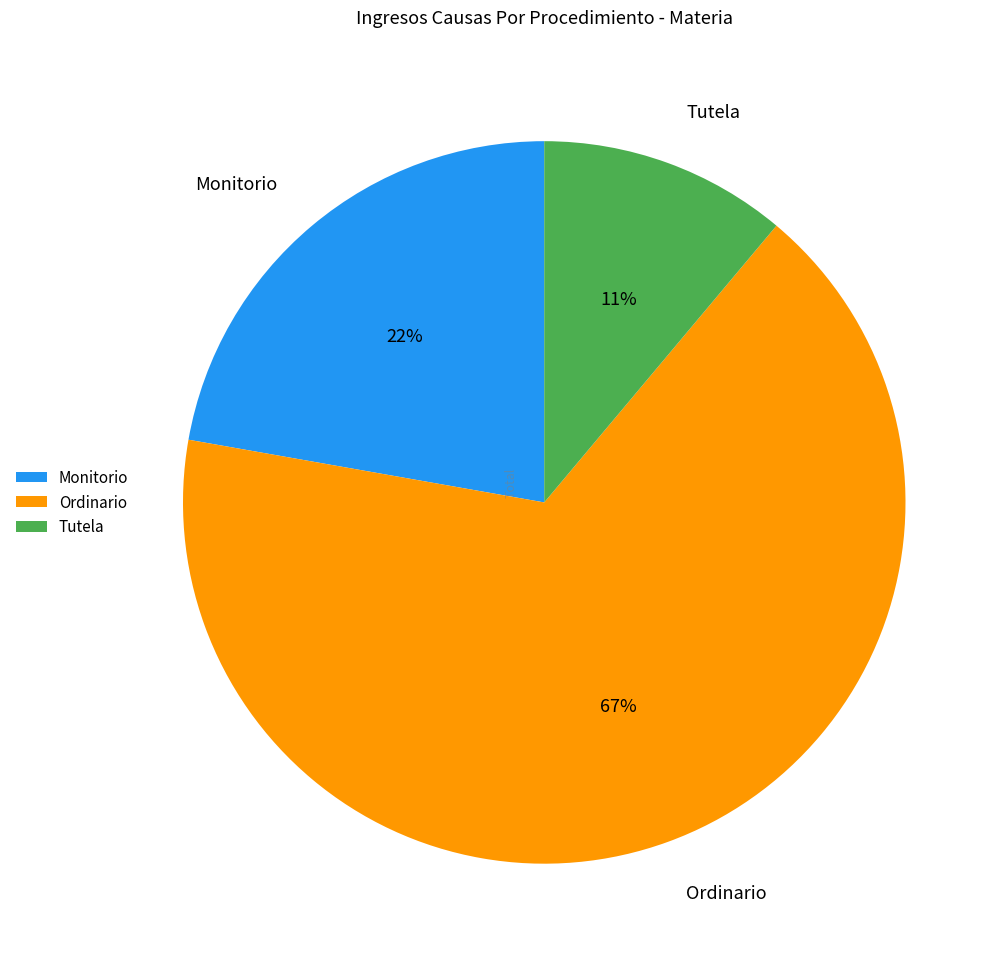

Which slice represents more than half of the pie?

Ordinario